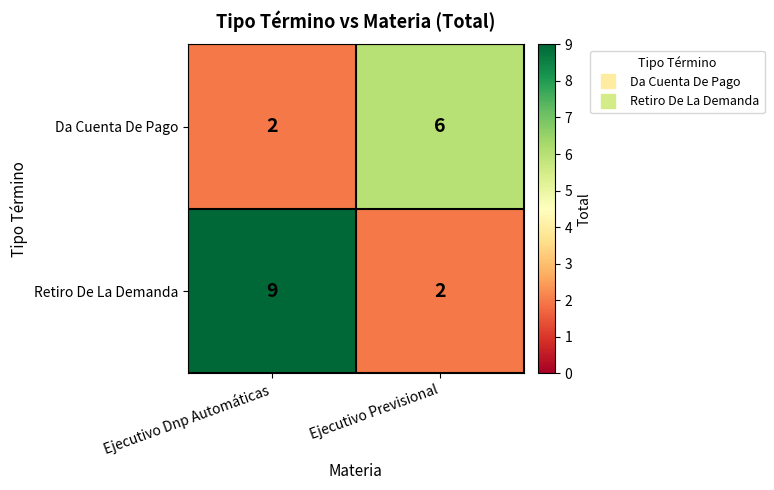

At which label is Da Cuenta De Pago closest to 4?

Ejecutivo Dnp Automáticas